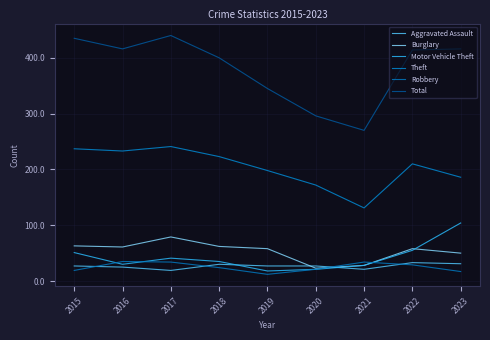

At which category is the sum across all series the highest?

2017